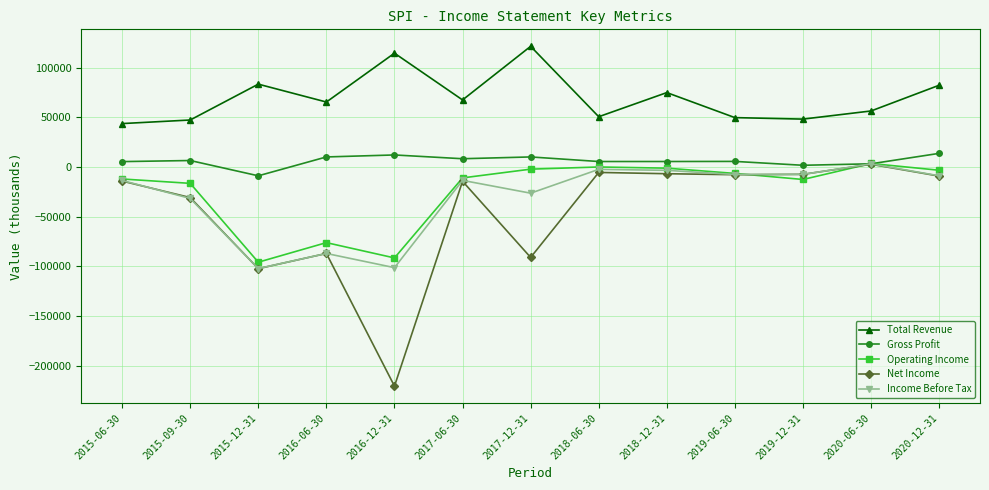

At which label does Net Income reach its peak?

2020-06-30